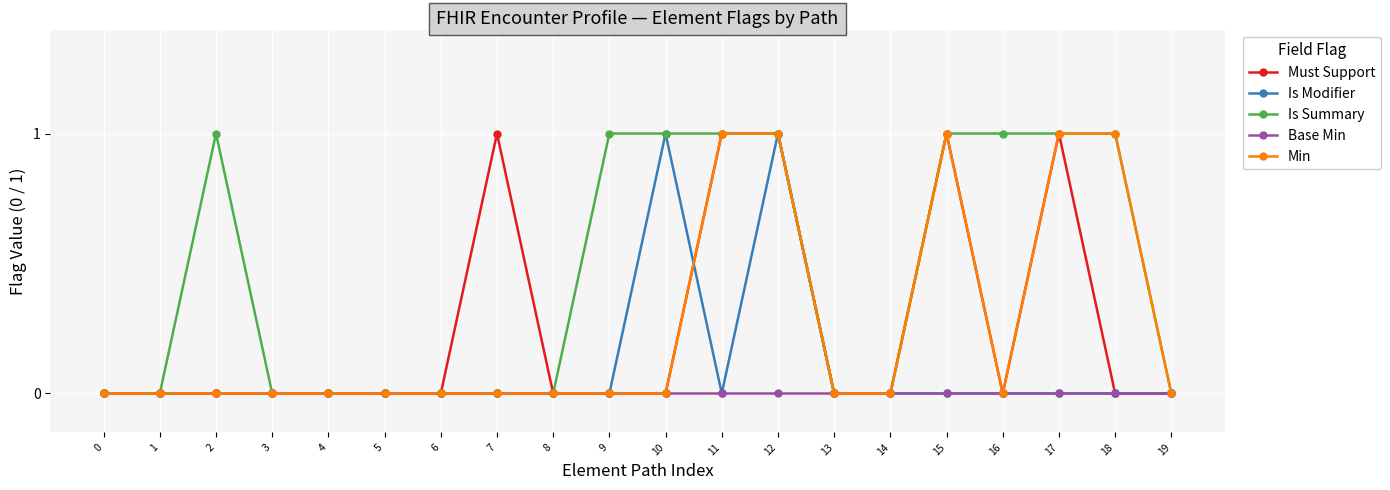

True or false: Must Support has a value of 0 at 5.

True